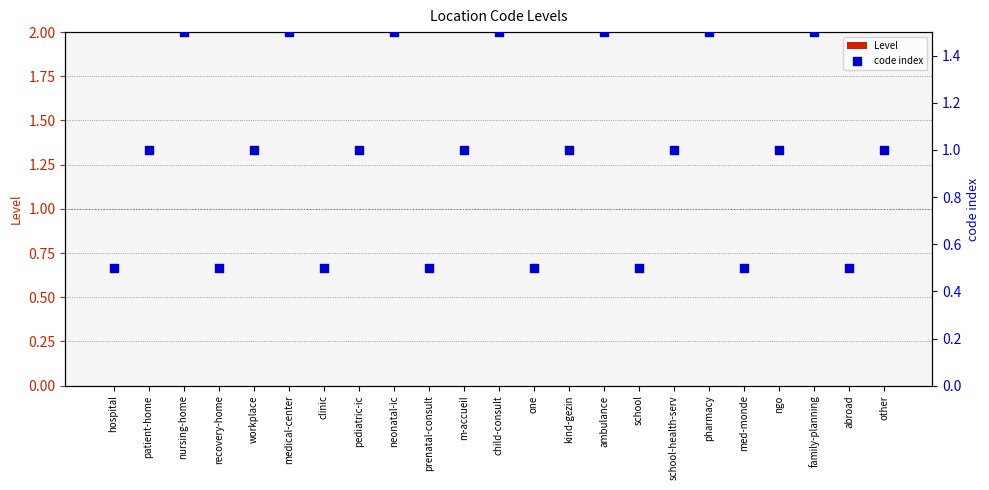

Which series contains the lowest Y value?

Level